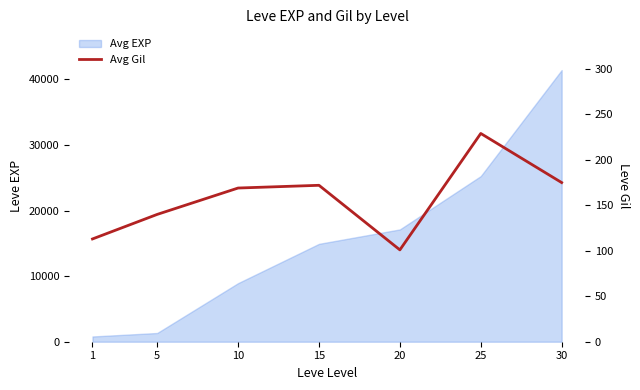

What is the difference between the maximum and minimum values?

128